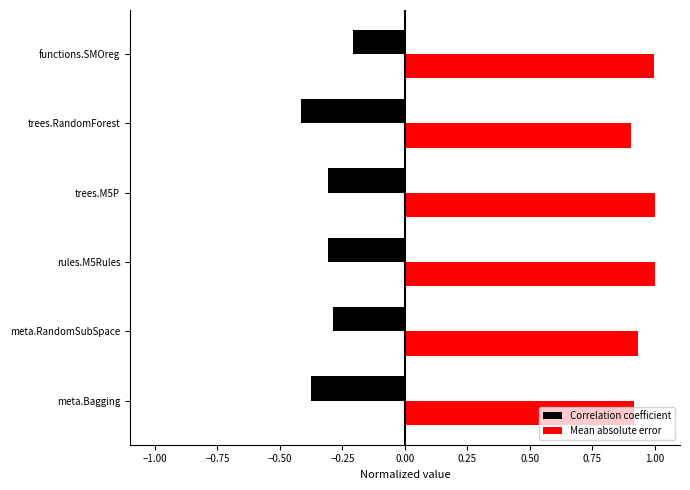

The Mean absolute error series shows 0.9 at meta.RandomSubSpace. True or false?

True